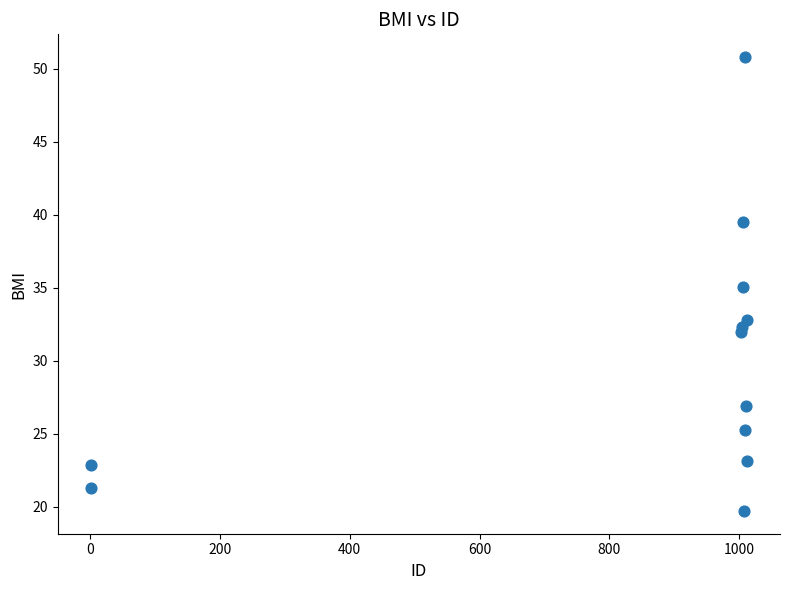

What is the range of X values (max minus min)?

1011.0